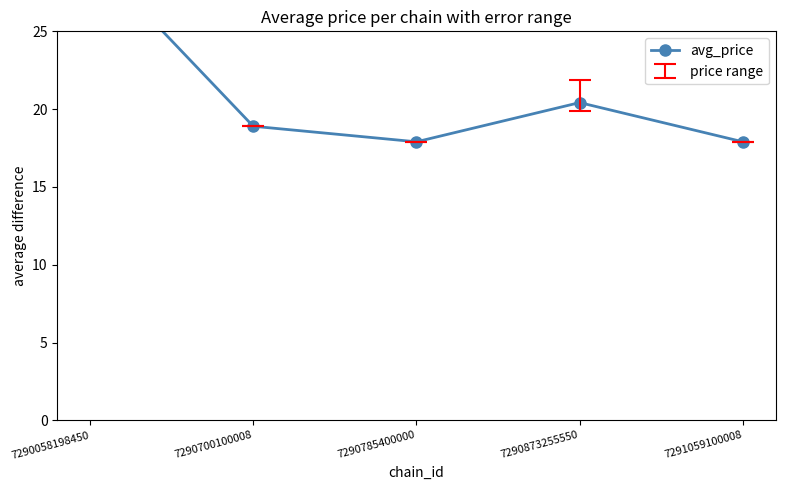

Reading left to right, extract all data points from this chart.

29.9	18.9	17.9	20.4	17.9